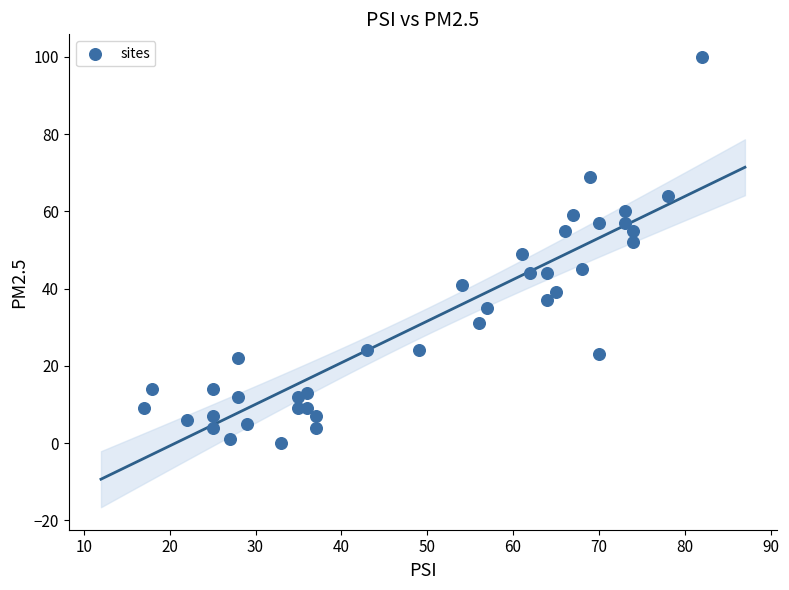

What is the range of X values (max minus min)?

65